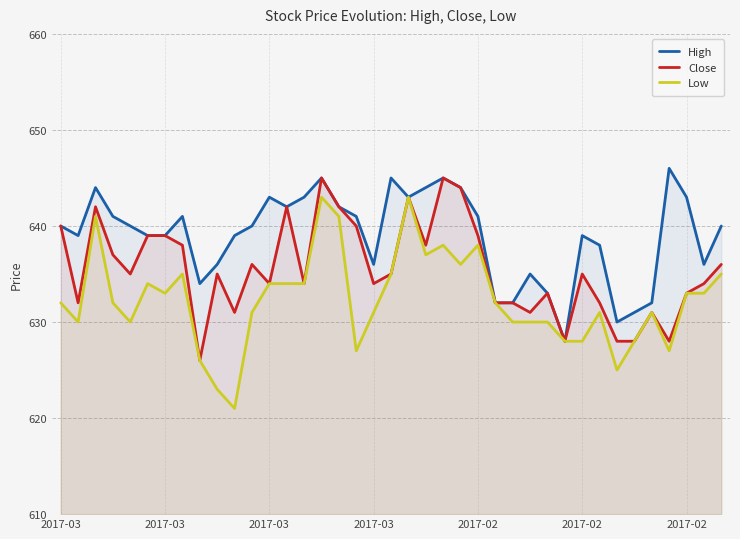

Rank the series by their maximum value, from lowest to highest.

Low, Close, High